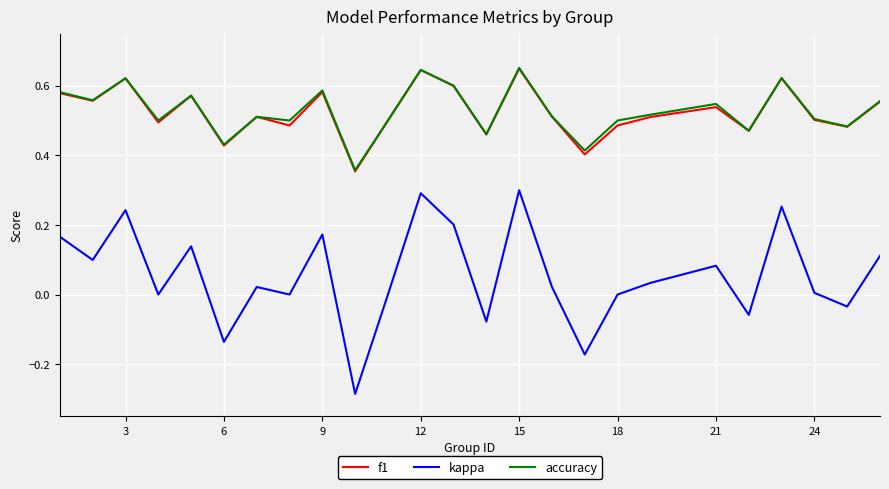

Does the chart have visible grid lines?

Yes